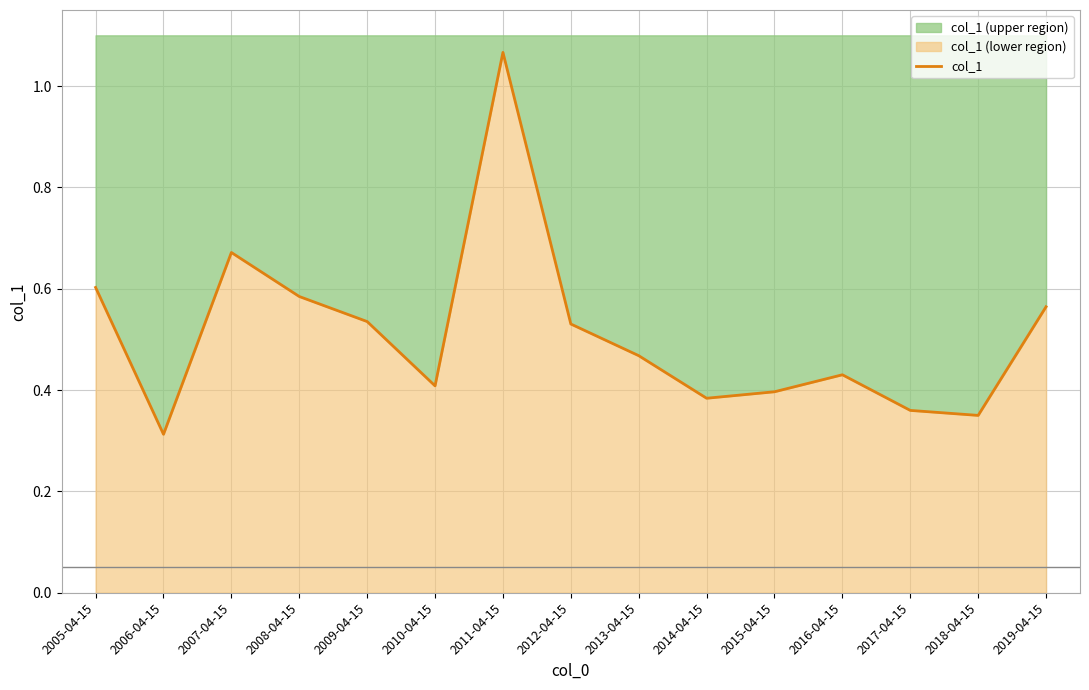

What is the label of the 8th point from the left?

2012-04-15